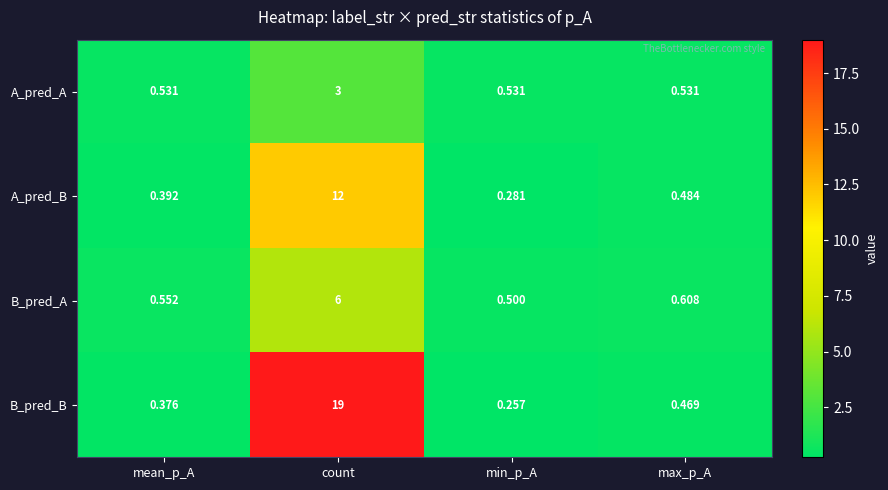

Which series changed the most between count and max_p_A?

B_pred_B